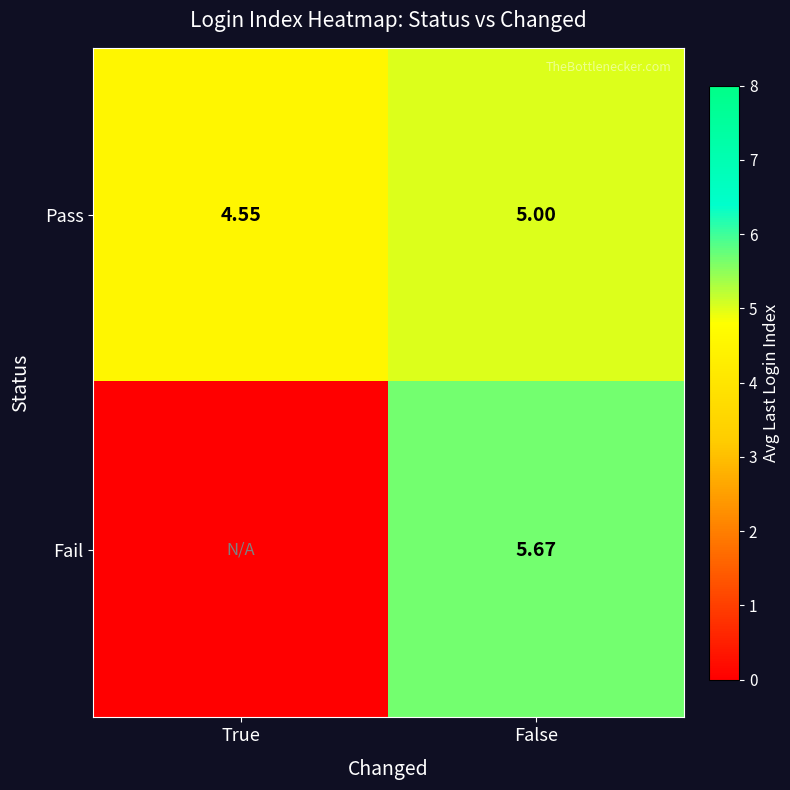

List the labels in order of Pass value, largest first.

False, True